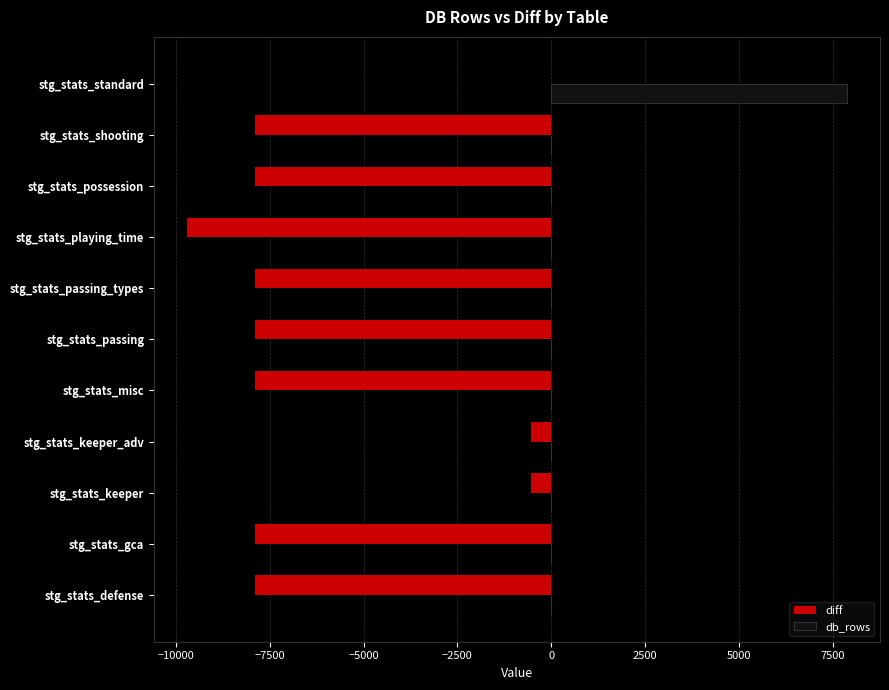

True or false: diff has a value of -7882 at stg_stats_shooting.

True